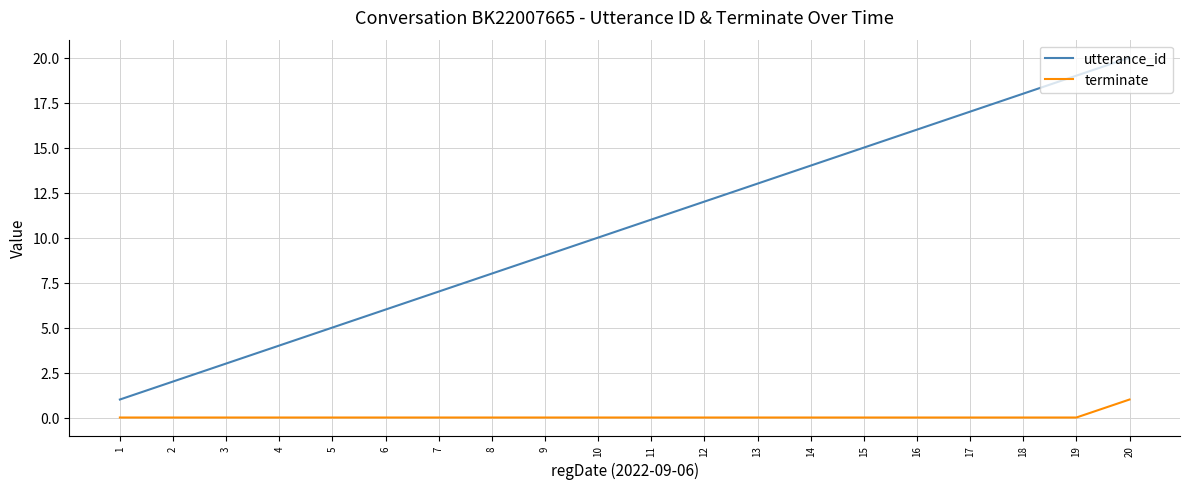

Reading left to right, transcribe all the data shown in this chart.

utterance_id: 1=1	2=2	3=3	4=4	5=5	6=6	7=7	8=8	9=9	10=10	11=11	12=12	13=13	14=14	15=15	16=16	17=17	18=18	19=19	20=20
terminate: 1=0	2=0	3=0	4=0	5=0	6=0	7=0	8=0	9=0	10=0	11=0	12=0	13=0	14=0	15=0	16=0	17=0	18=0	19=0	20=1